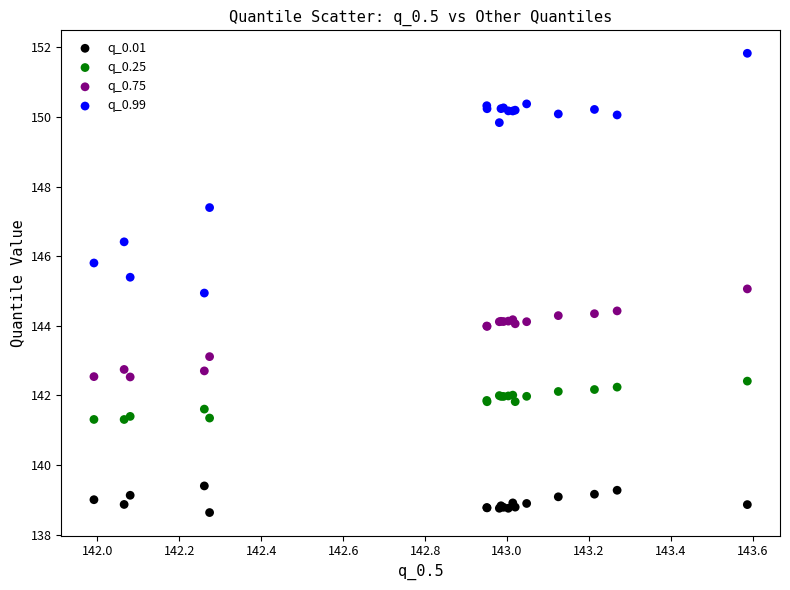

Which series reaches the minimum Y coordinate?

q_0.01